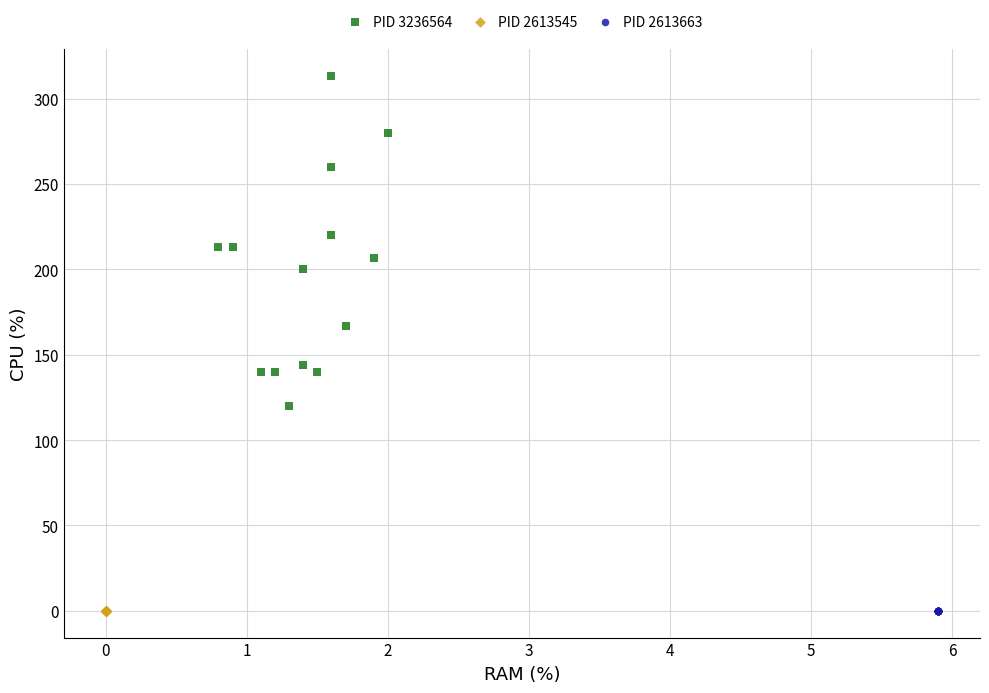

Which series reaches the maximum Y coordinate?

PID 3236564